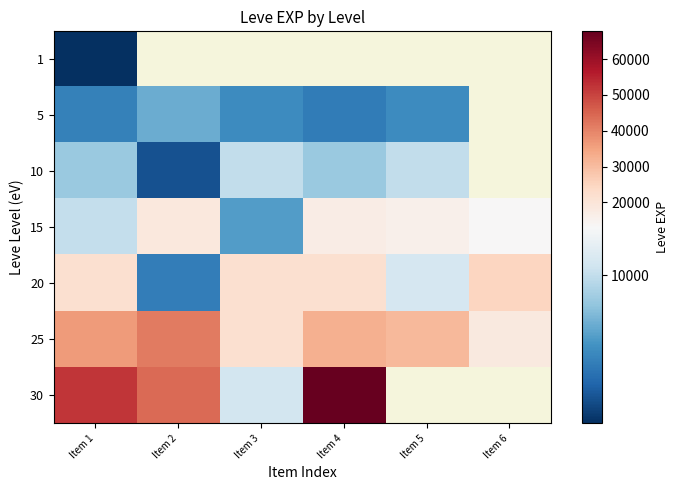

At which category does the chart reach its minimum across all series?

Item 1